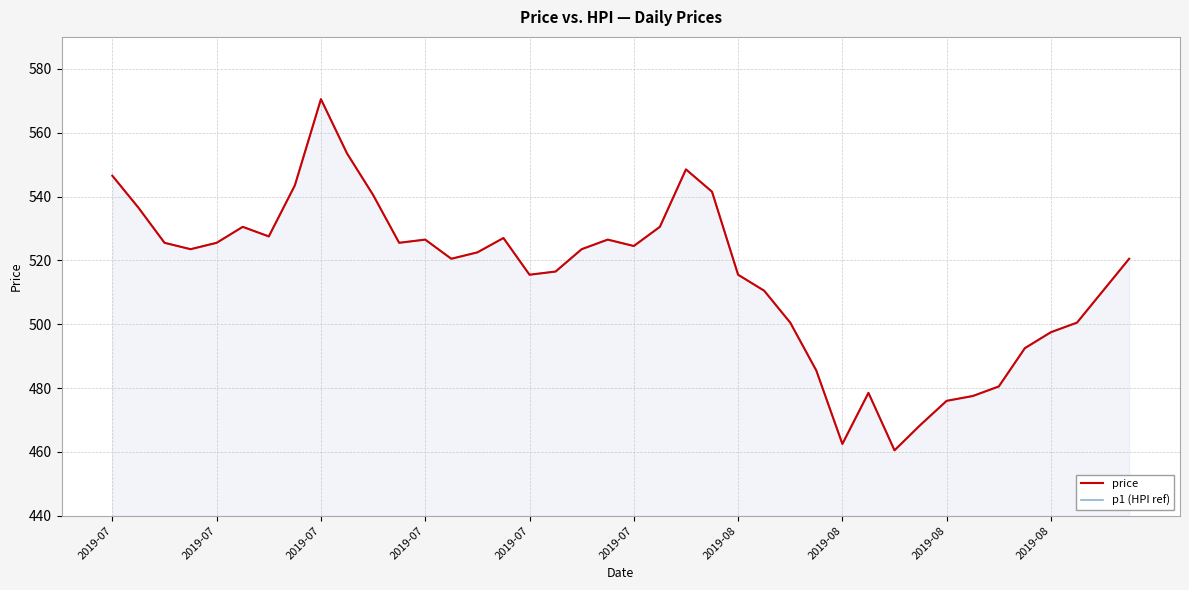

Where is price nearest to the value 515?

2019-07